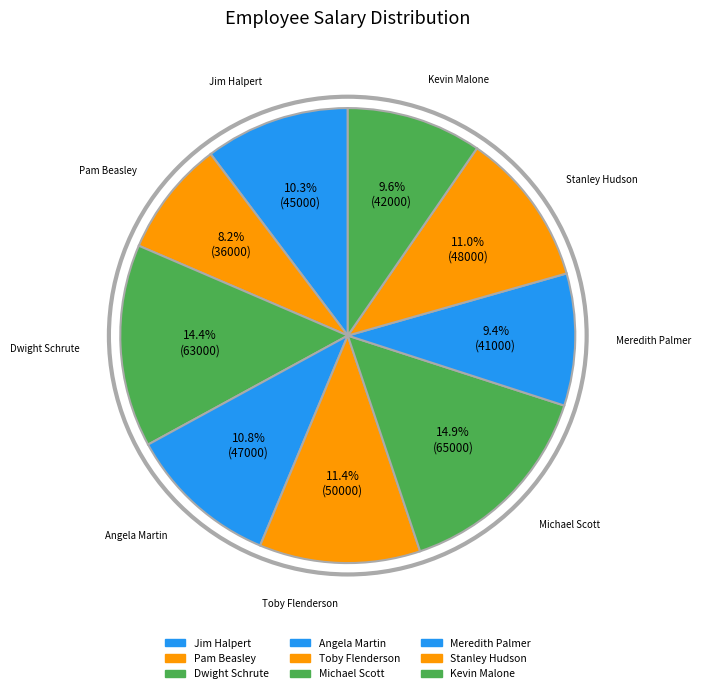

To the nearest percent, what is the combined percentage of Dwight Schrute and Kevin Malone?

24%